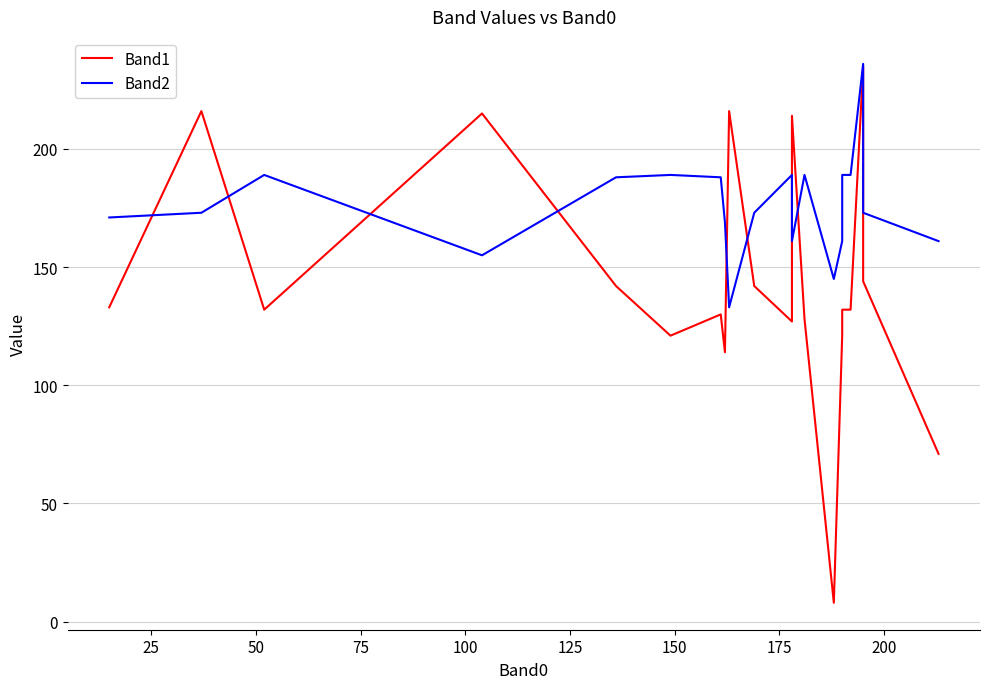

Reading left to right, transcribe all the data shown in this chart.

Band1: 133	216	132	215	142	121	130	114	216	142	127	214	128	8	121	132	132	235	144	71
Band2: 171	173	189	155	188	189	188	169	133	173	189	161	189	145	161	189	189	236	173	161